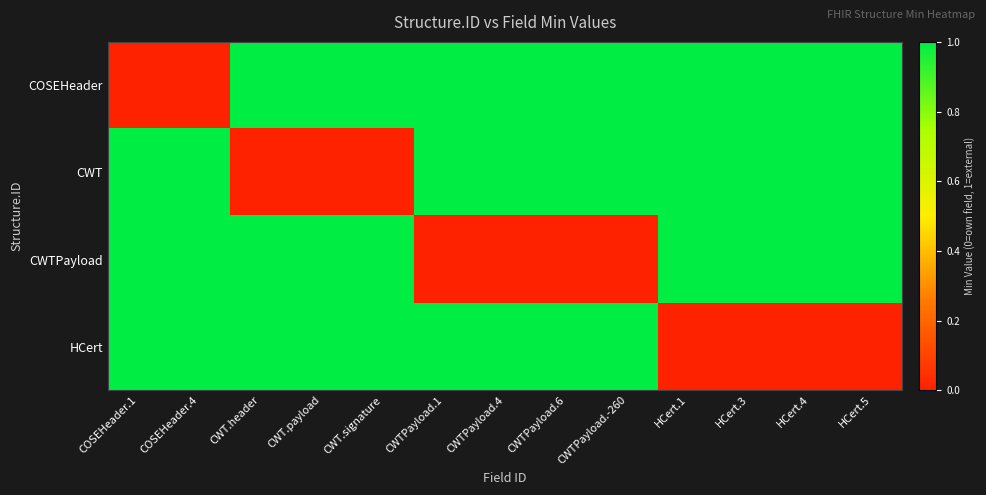

Rank the series by their maximum value, from lowest to highest.

COSEHeader, CWT, CWTPayload, HCert